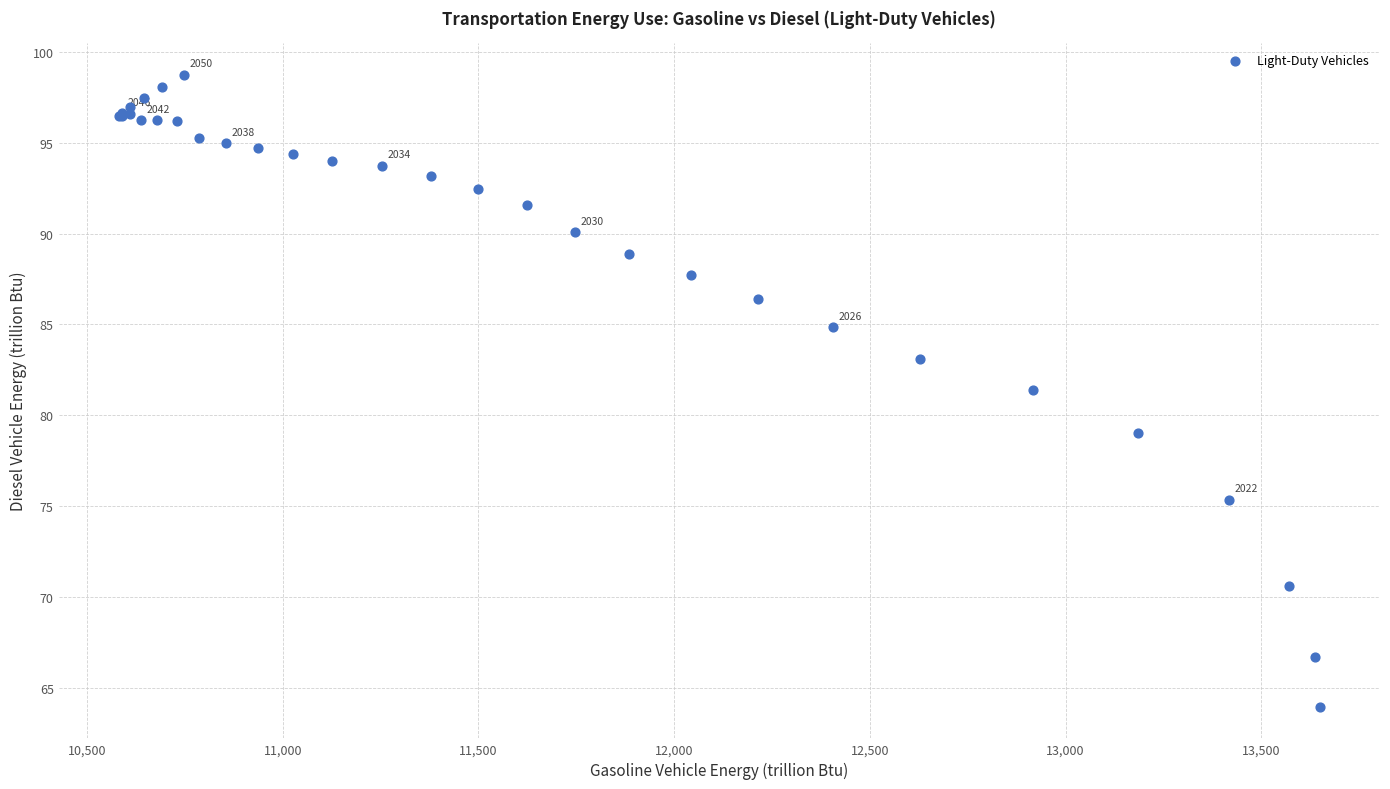

What Y value in the scatter plot is closest to 81?

81.4